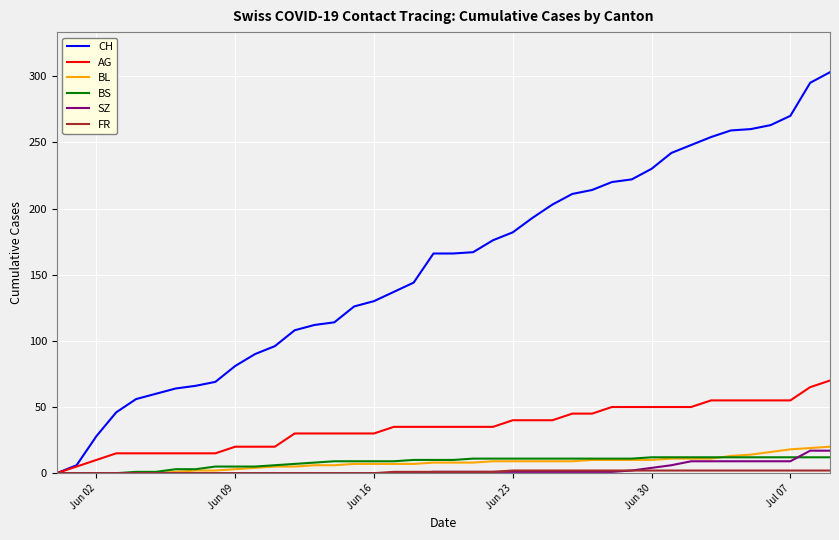

Which series has the widest spread of values?

CH